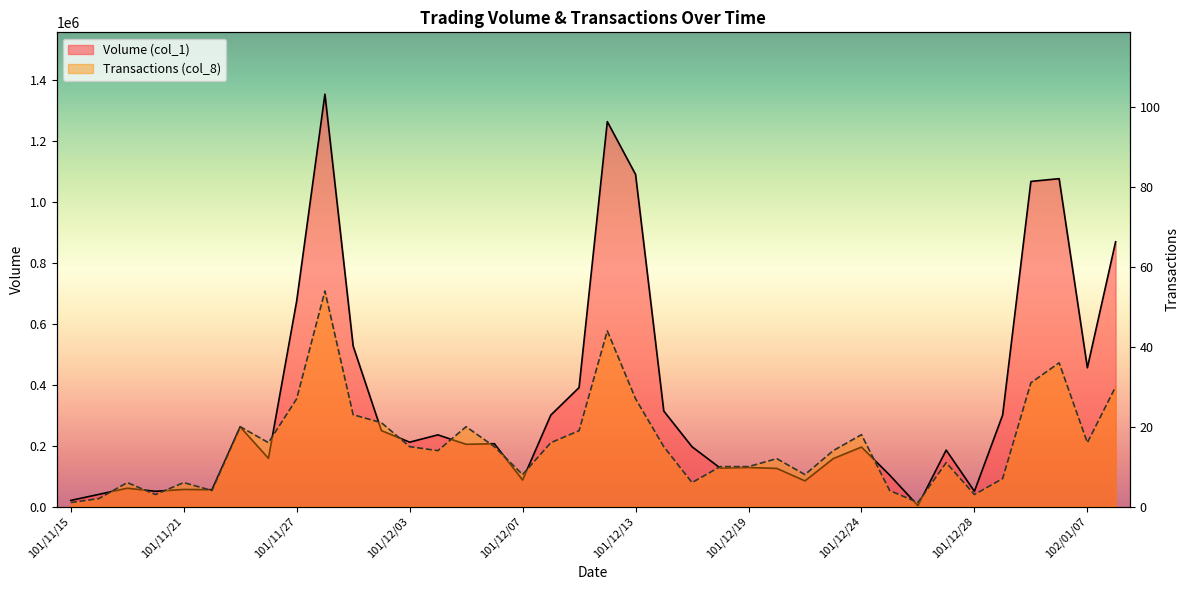

Count the number of categories in the chart.

38